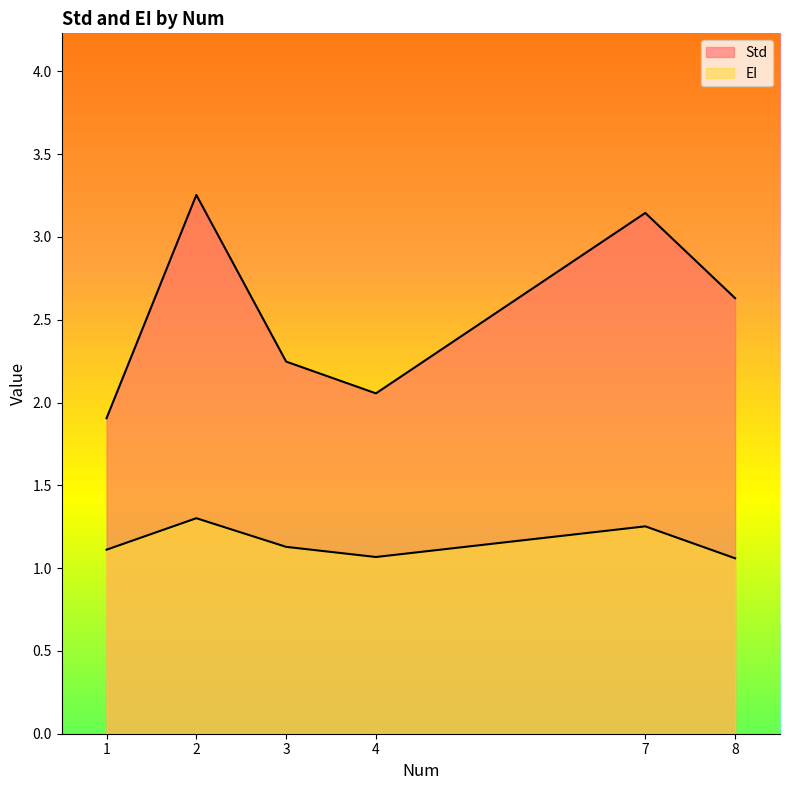

How many lines are shown in the chart?

2